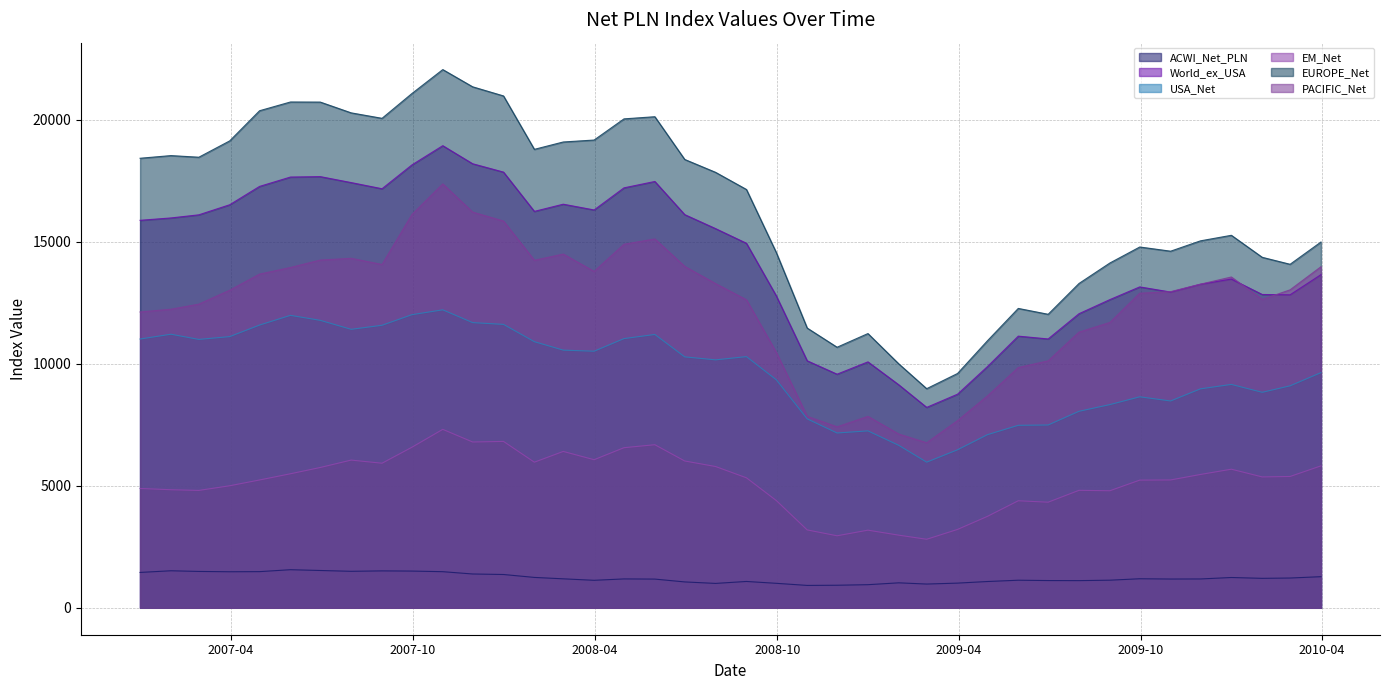

At how many categories does at least one series exceed 17518?

20